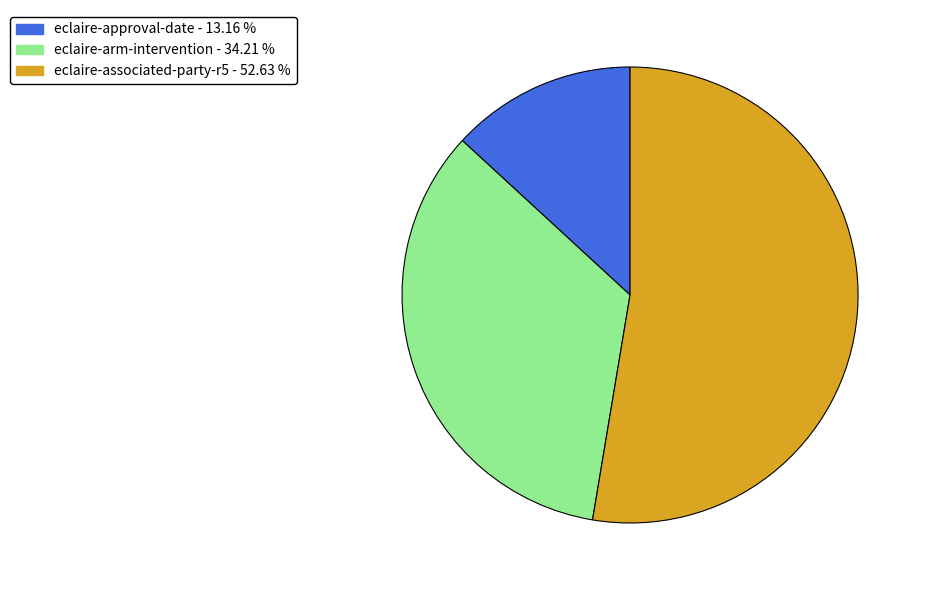

How many segments does this pie chart have?

3